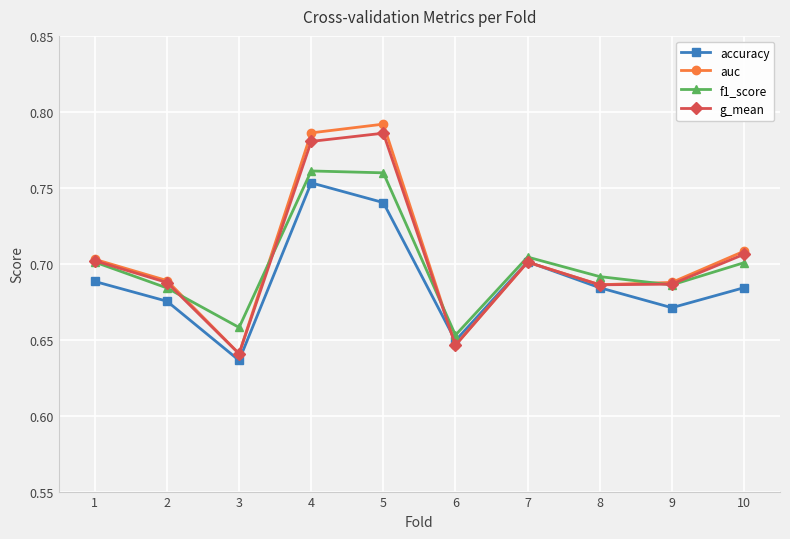

How many interior local peaks does the accuracy series have?

2